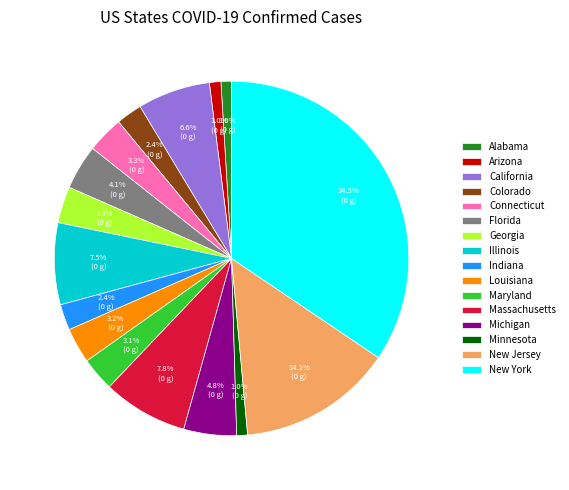

The Michigan slice represents 13% of the pie. True or false?

False